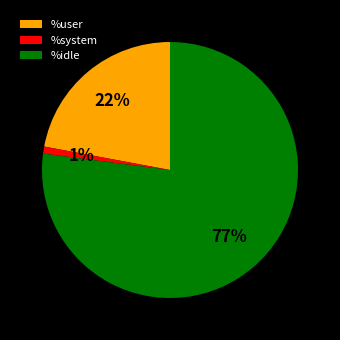

True or false: %system accounts for 1% of the total.

True